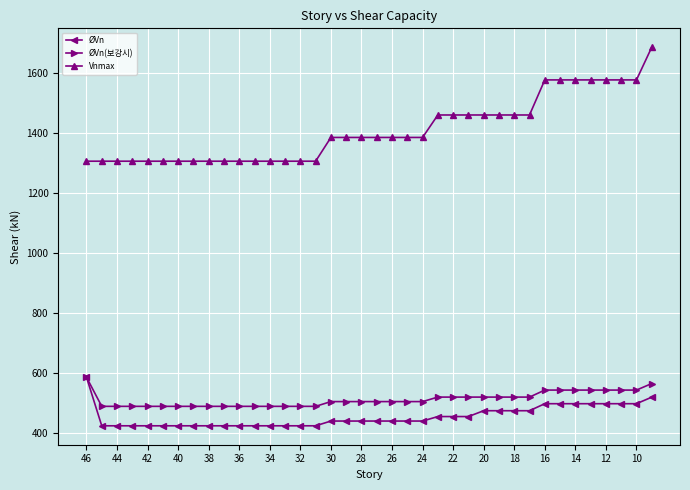

What is the value of the Vnmax point at the 14th from the left?

1306.4